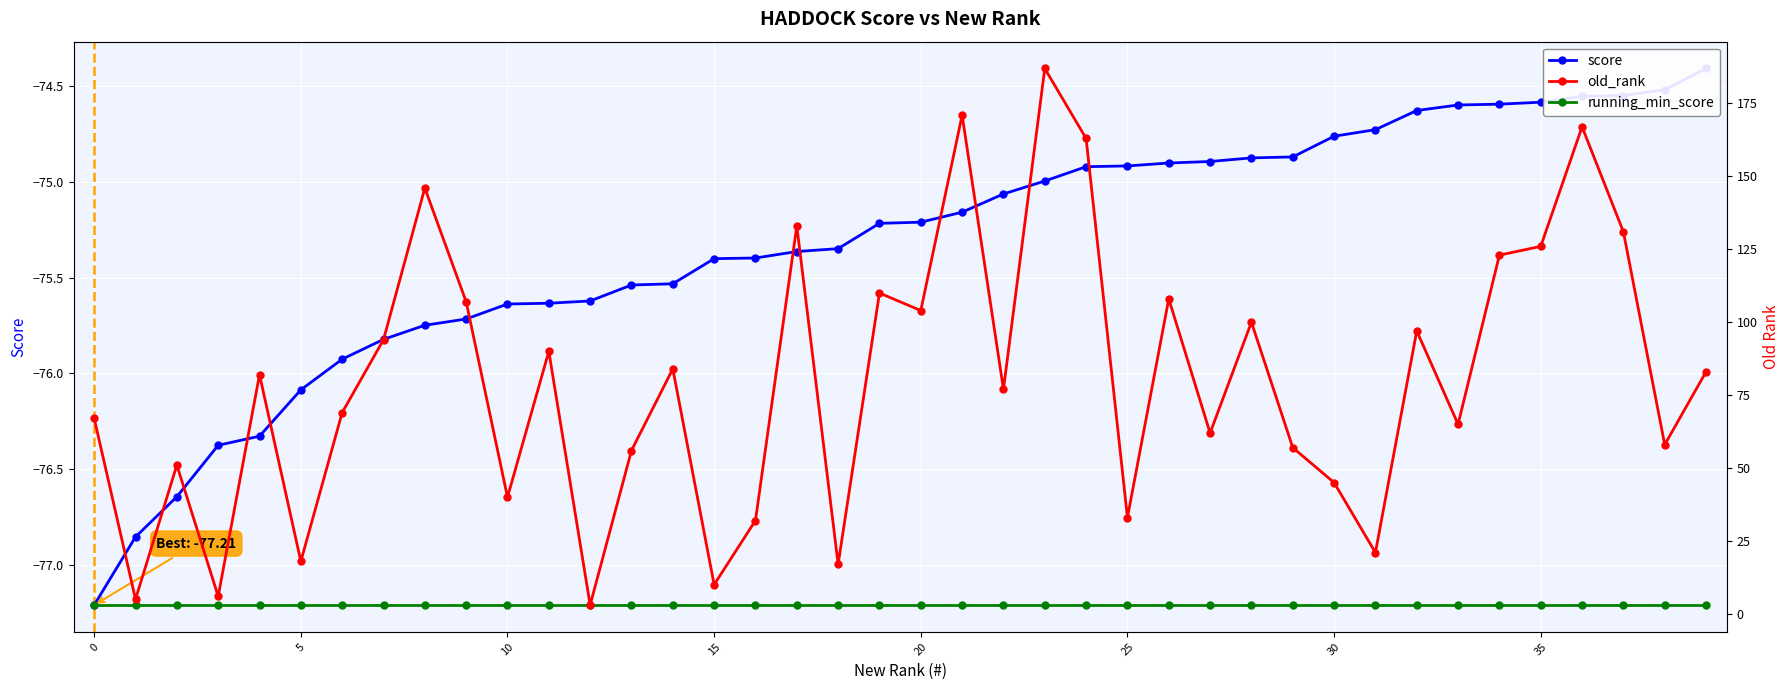

Is it true that running_min_score equals -77.2 at 34?

True